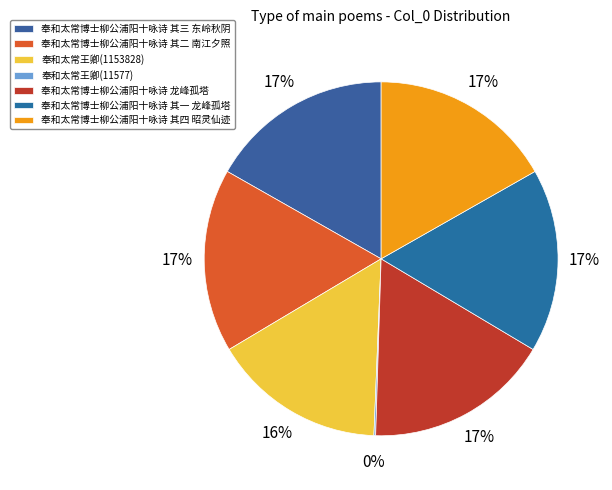

To the nearest percent, what is the average slice percentage?

14%